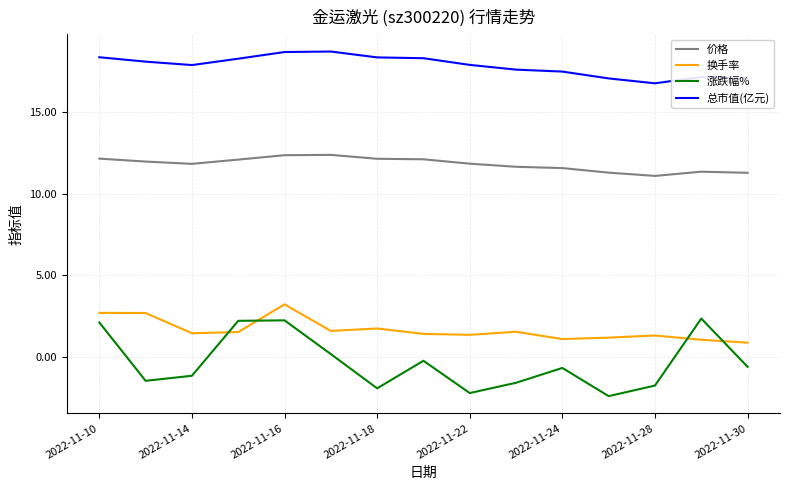

Which series has the widest spread of values?

涨跌幅%